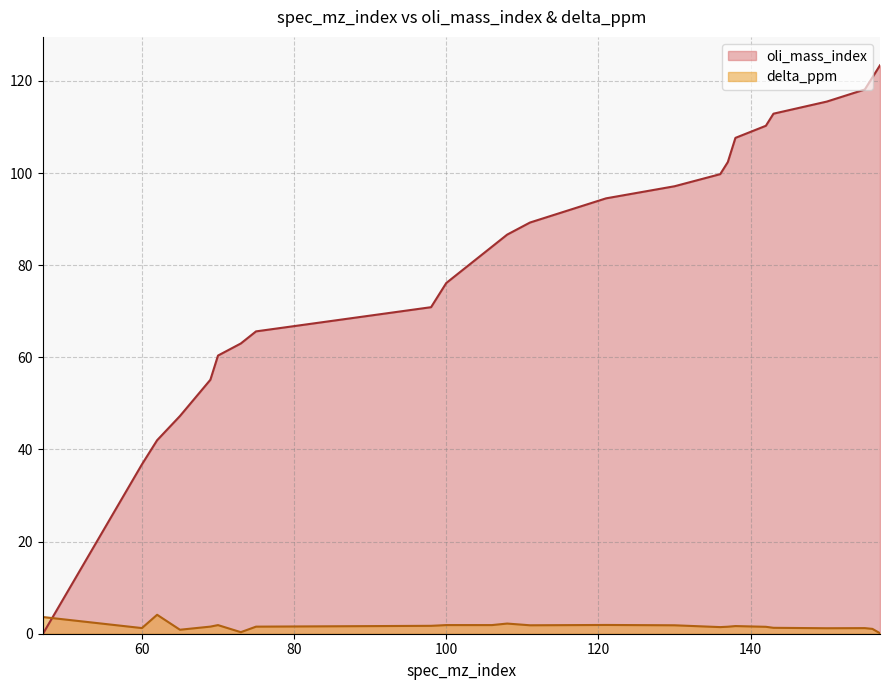

At how many categories does at least one series exceed 55?

21